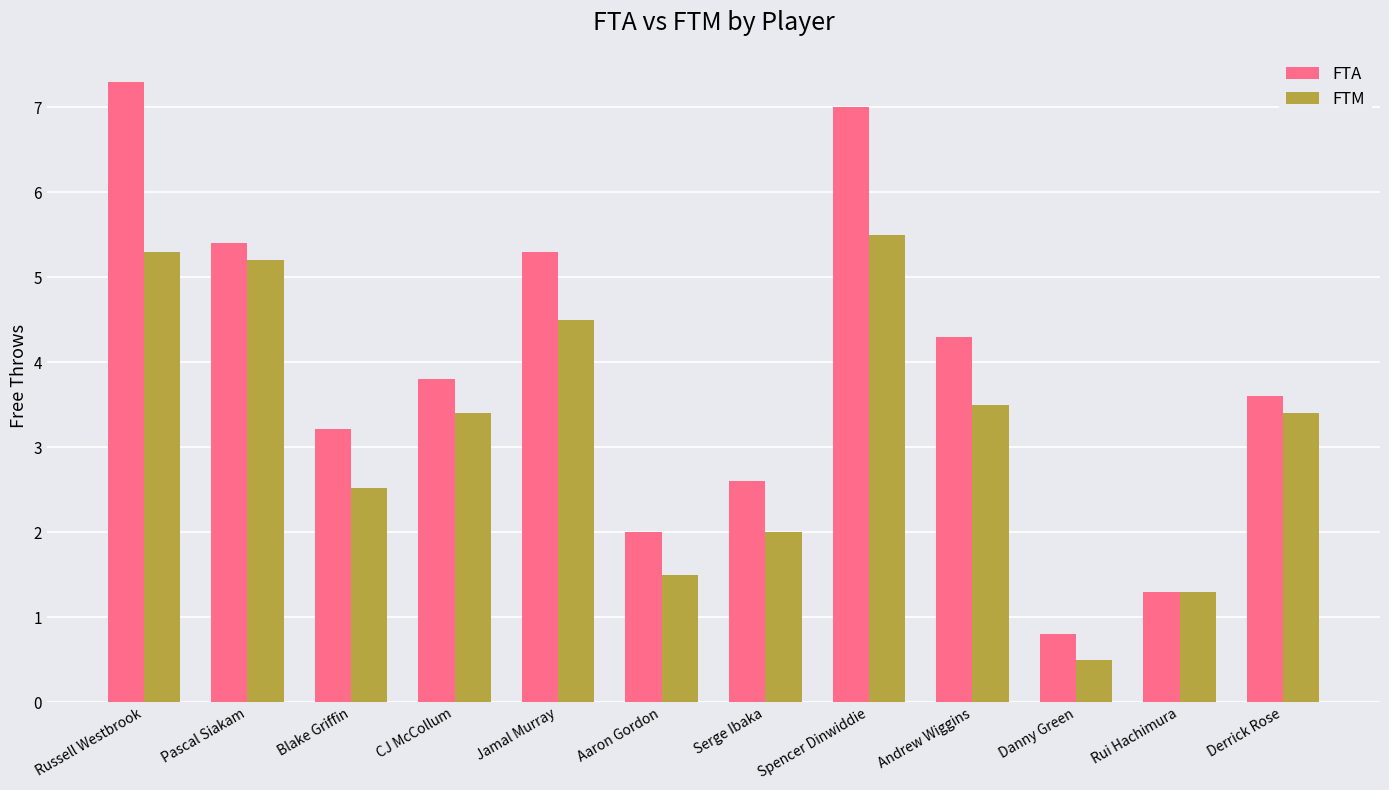

At how many categories does at least one series exceed 4?

5